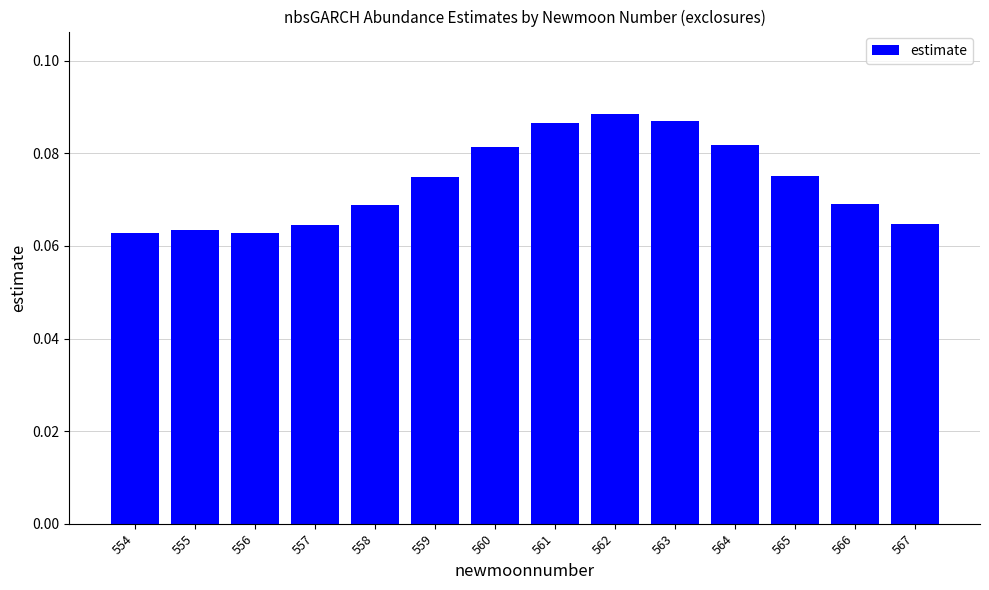

The chart shows a value of 0.0 at 565. True or false?

False